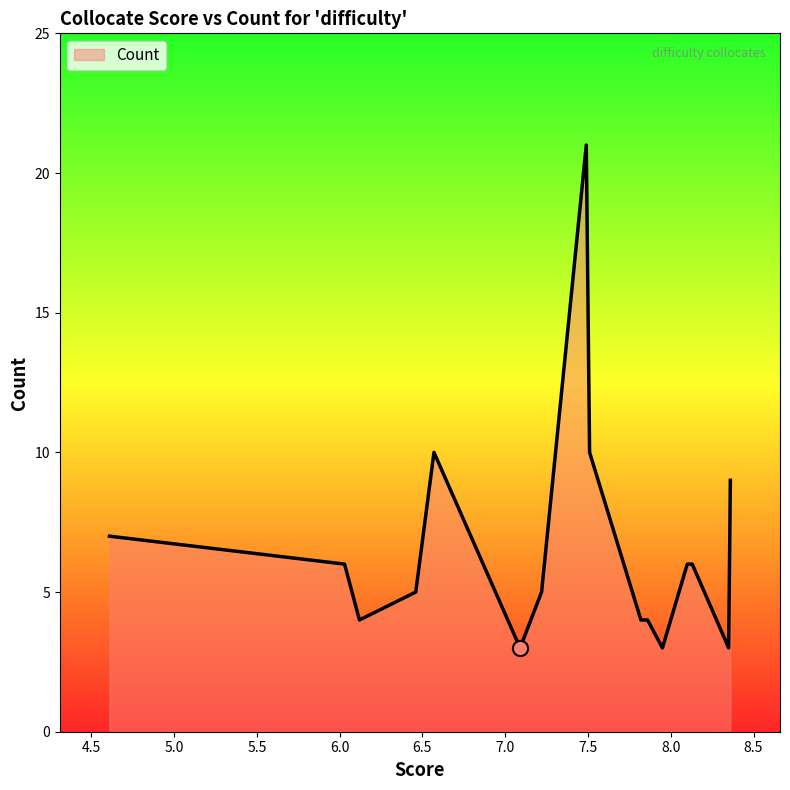

What is the difference between the maximum and minimum values?

18